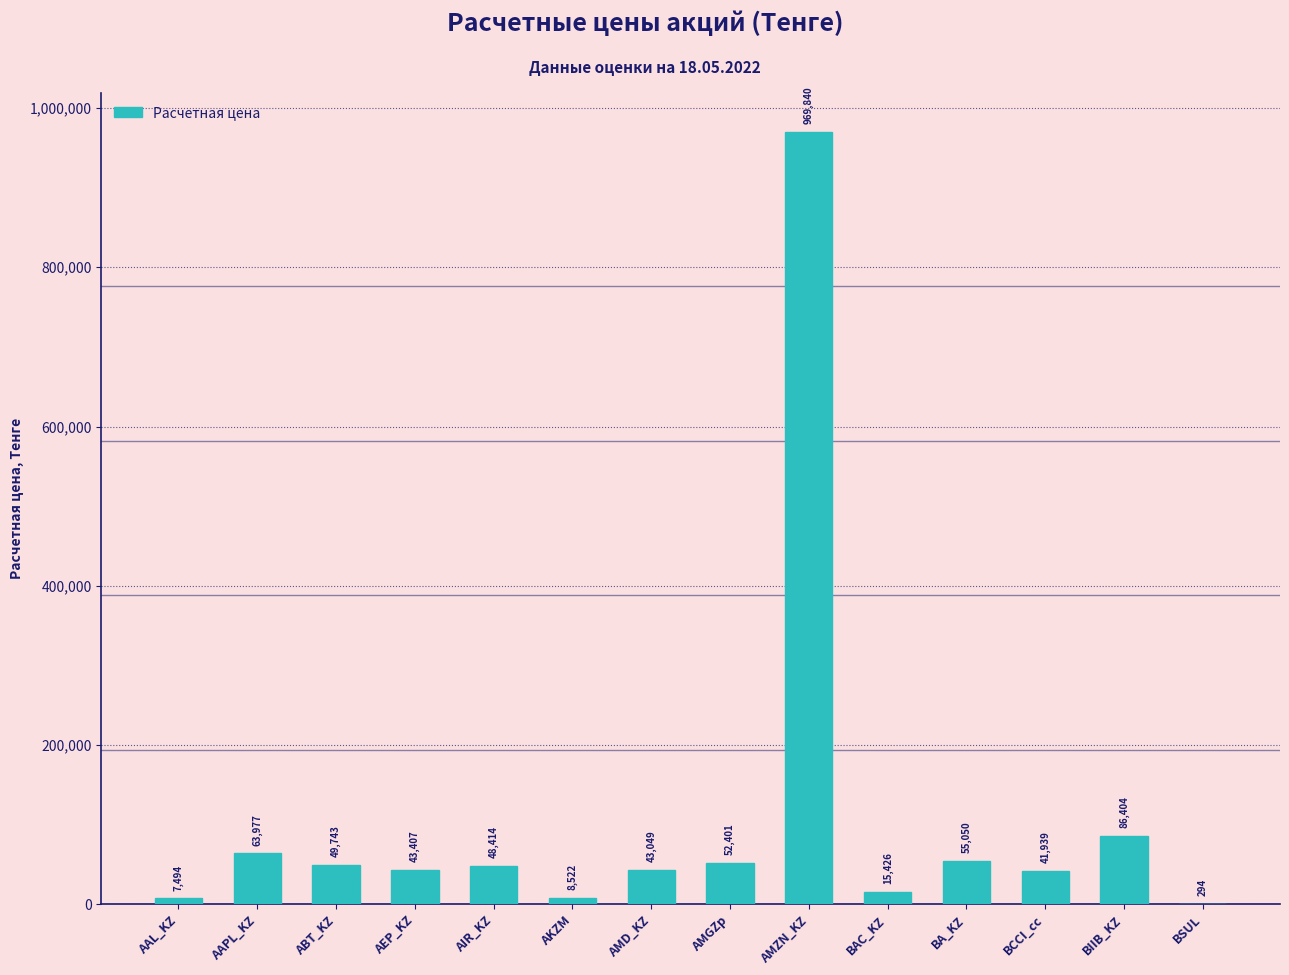

Where does the data first go above 48414?

AAPL_KZ